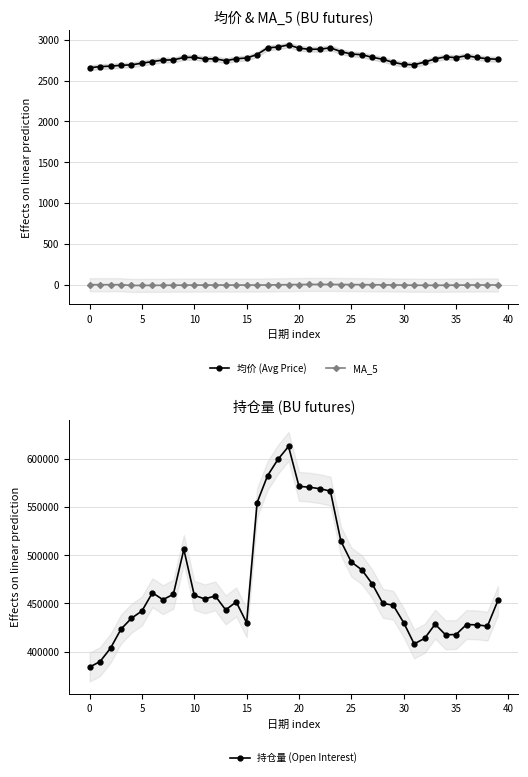

How many values in the MA_5 series are below -4?

21